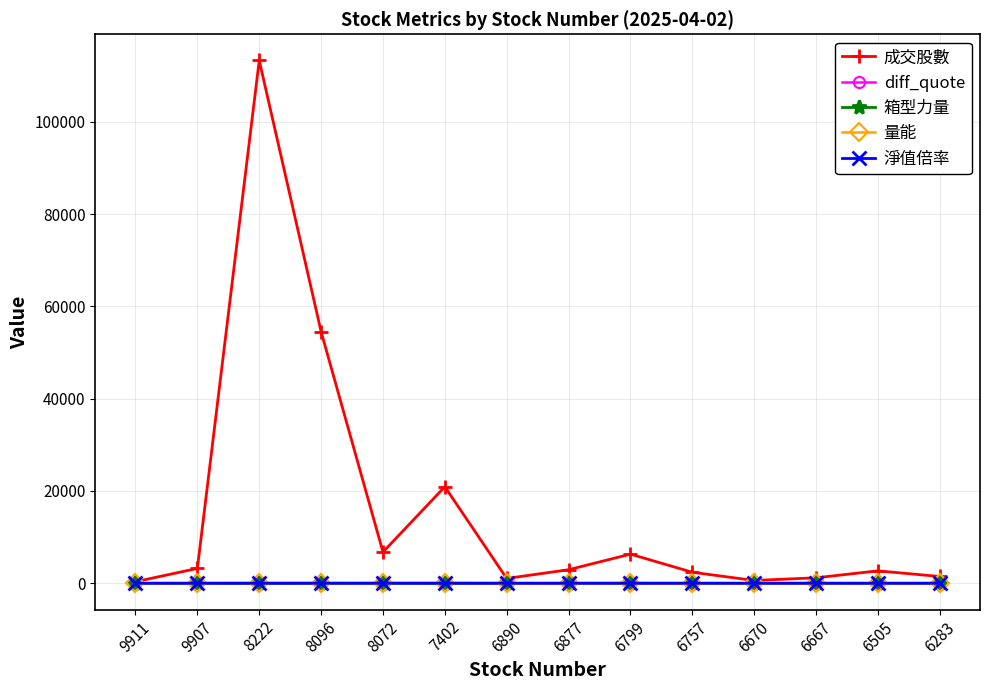

True or false: 量能 has more than 1 interior local peaks.

True